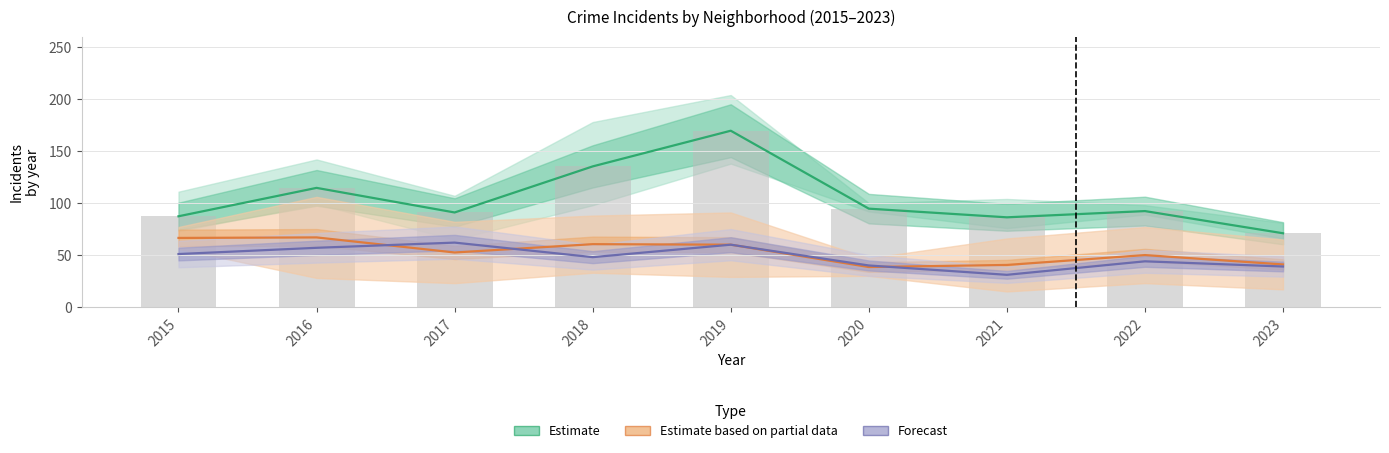

At how many categories does at least one series exceed 112?

3